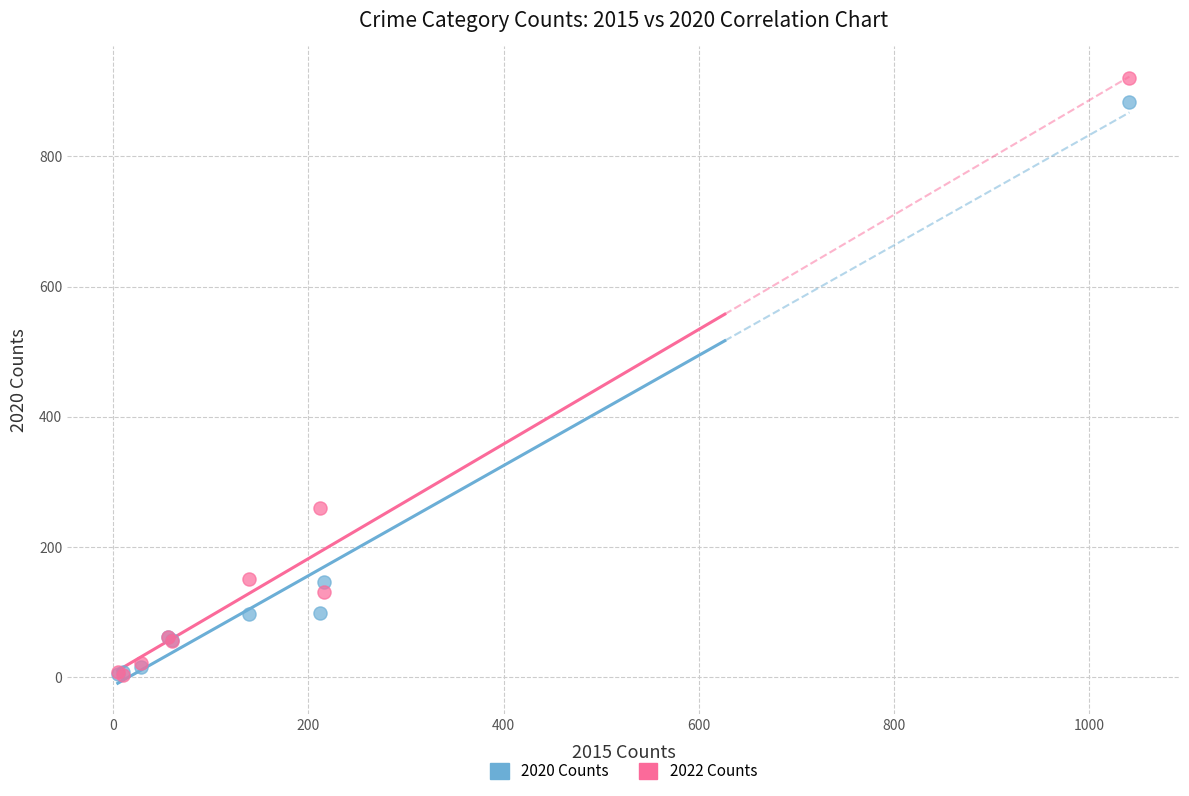

Across all series, what Y value is closest to 461?

259